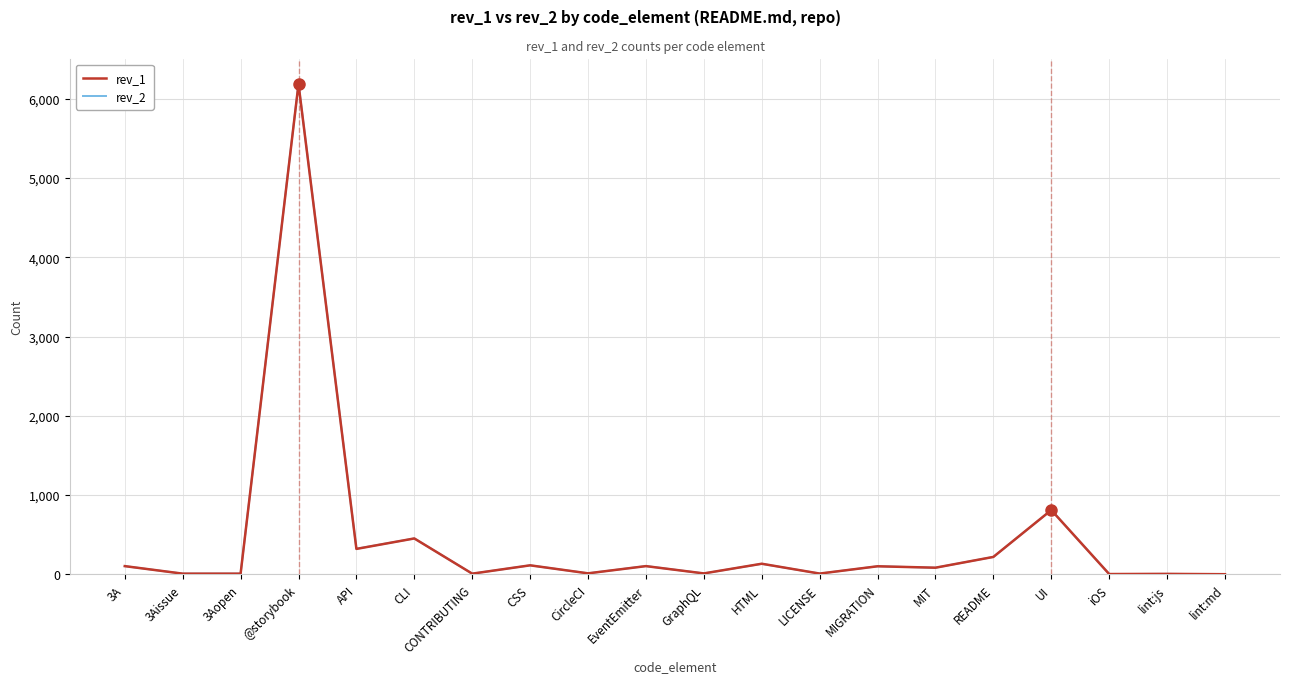

At which category is the sum across all series the highest?

@storybook